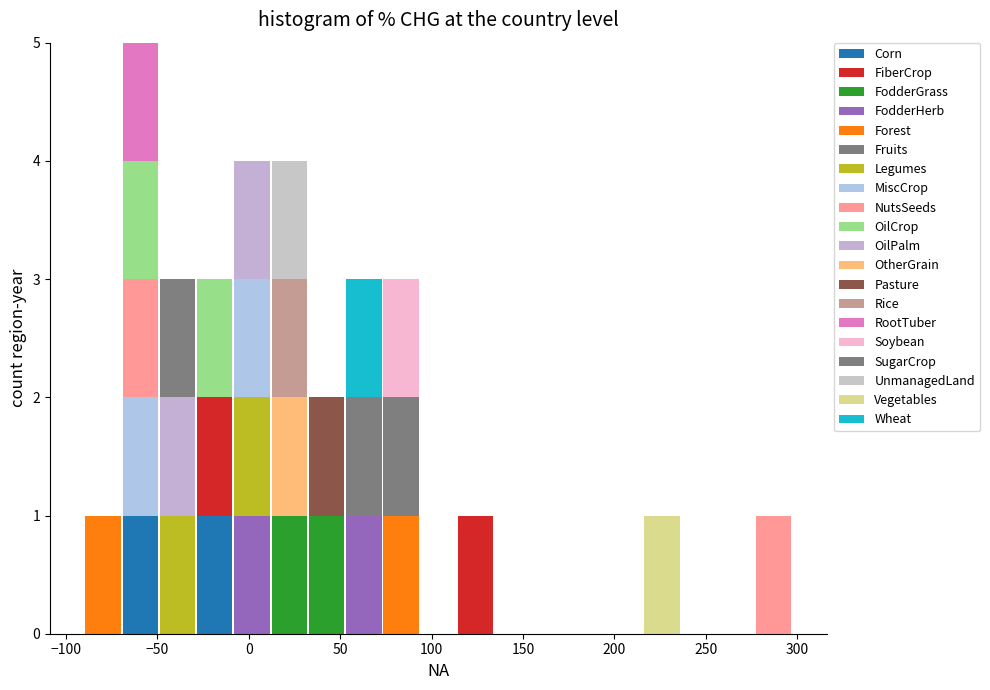

Reading left to right, list every stacked bar in this chart as the range it spans on the x-axis followed by its total height. Neither the bar edges nor the heights are printed on the chart, so give them approximately, as read against the axes.

-90 to -70: 1
-70 to -50: 5
-50 to -30: 3
-30 to -10: 3
-10 to 10: 4
10 to 30: 4
30 to 55: 2
55 to 75: 3
75 to 95: 3
95 to 115: 0
115 to 135: 1
135 to 155: 0
155 to 175: 0
175 to 195: 0
195 to 215: 0
215 to 235: 1
235 to 255: 0
255 to 275: 0
275 to 295: 1